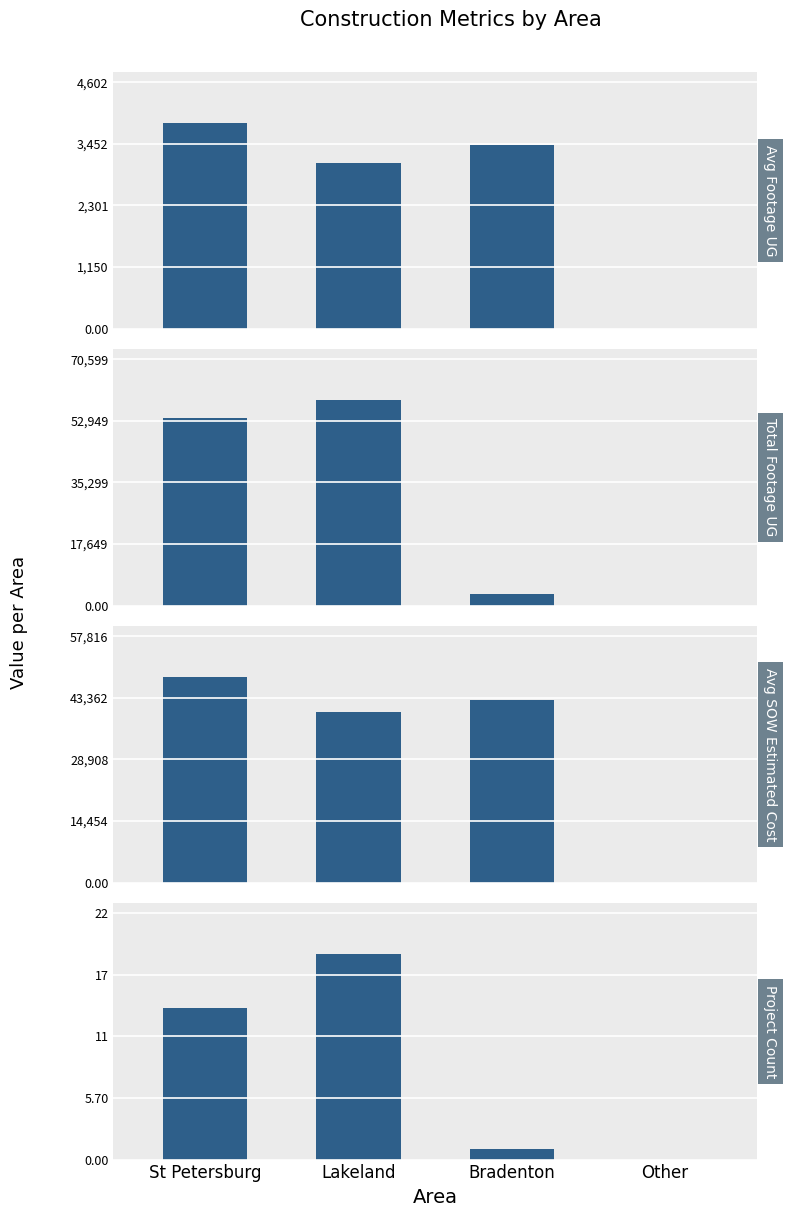

At which category is the sum across all series the highest?

St Petersburg